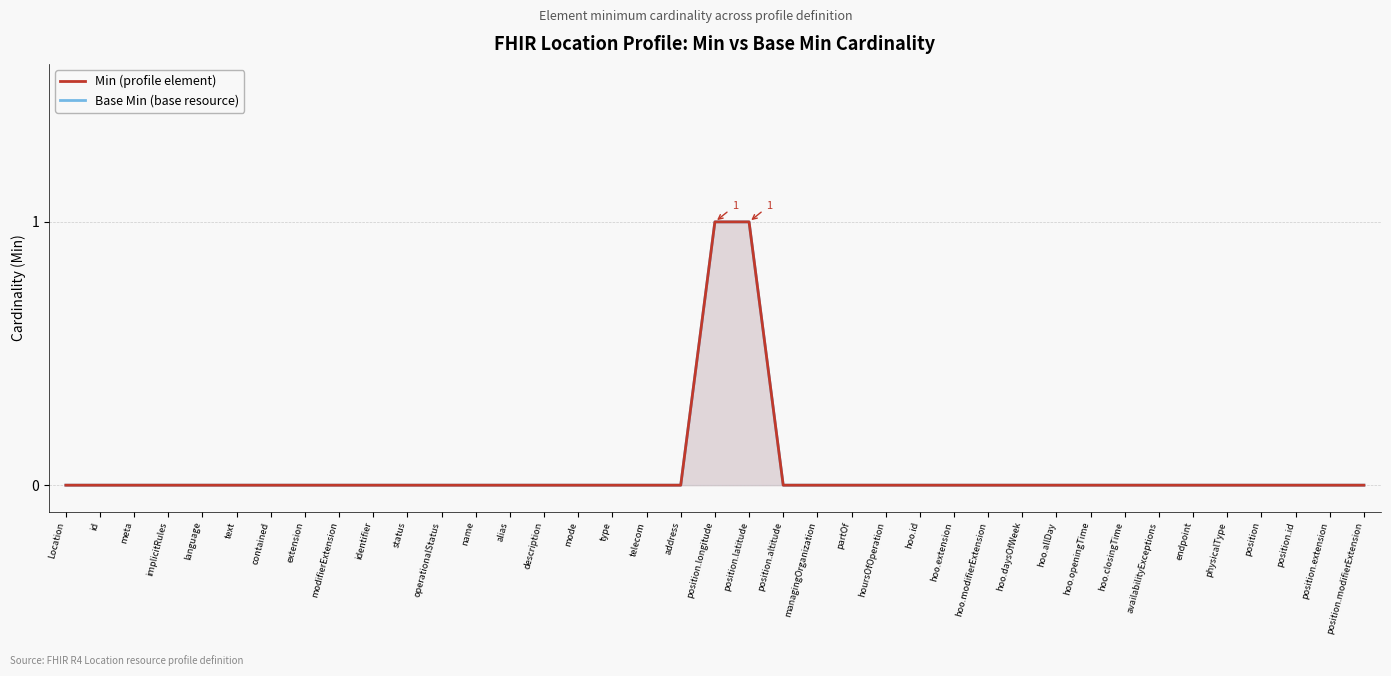

Between implicitRules and physicalType, which series saw the biggest shift?

Min (profile element)